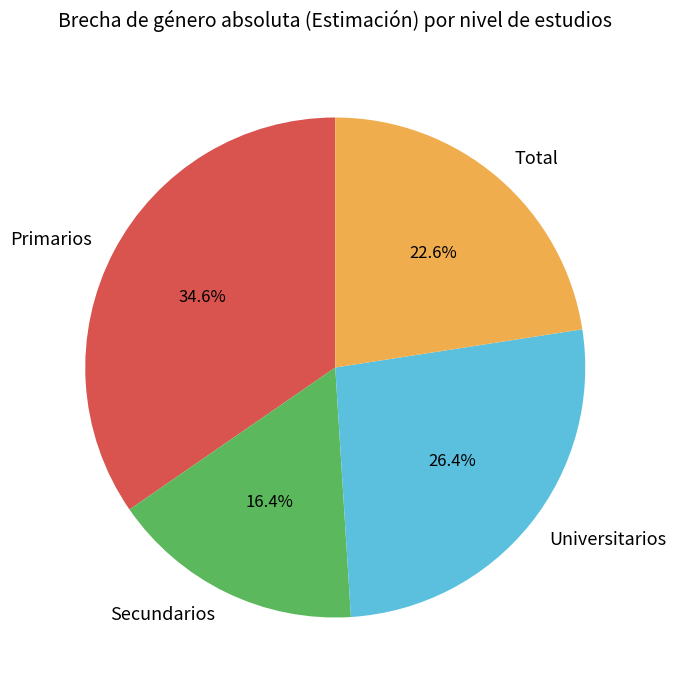

Rank the categories by value from lowest to highest.

Secundarios, Total, Universitarios, Primarios